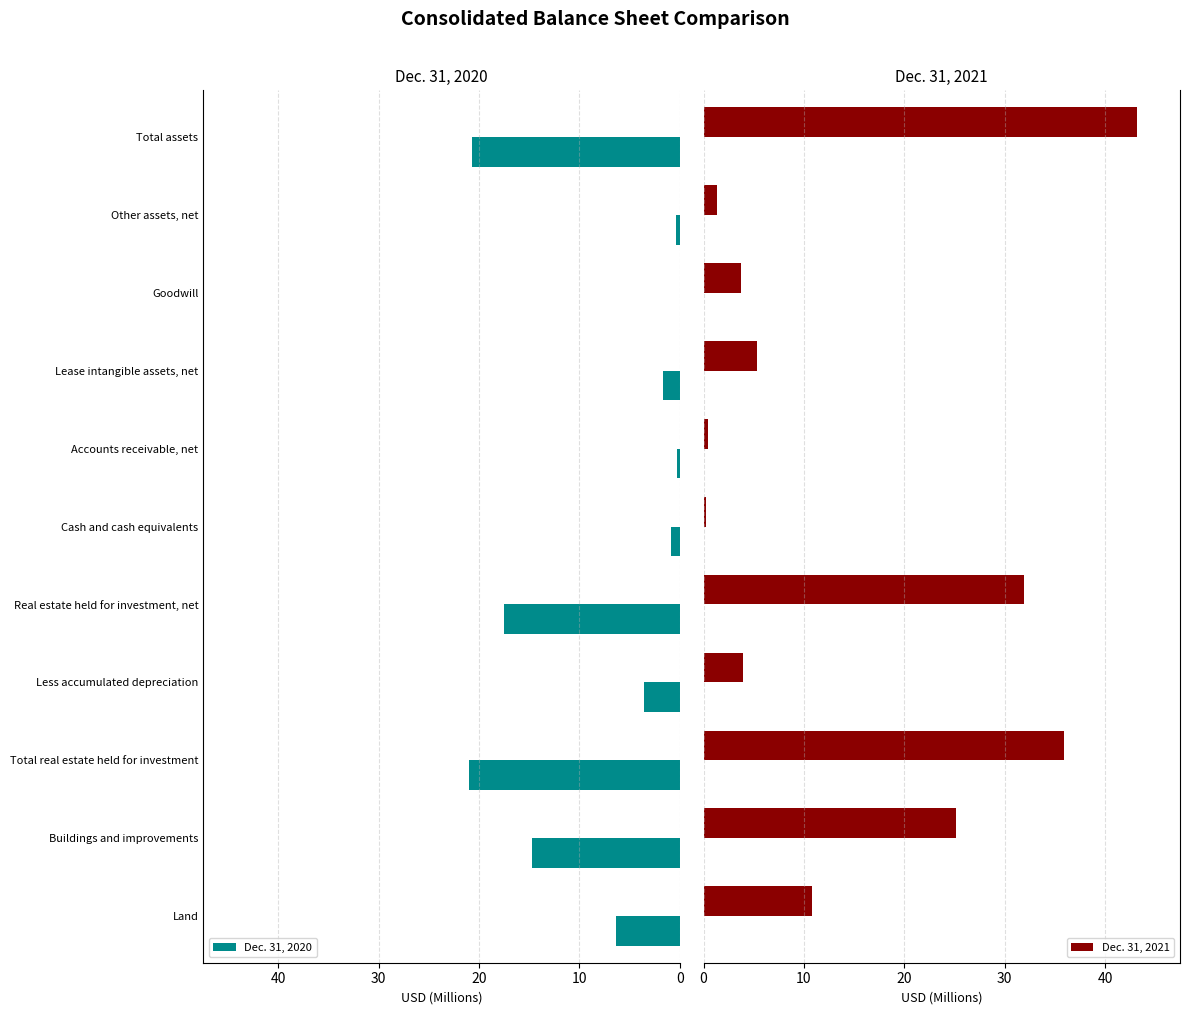

The Dec. 31, 2020 series shows 3.5 at Less accumulated depreciation. True or false?

True